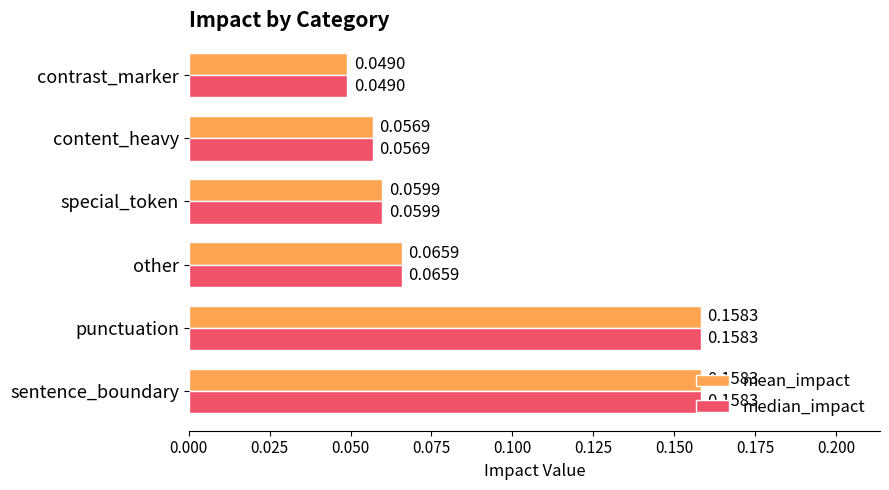

What is the sum of all mean_impact values?

0.5